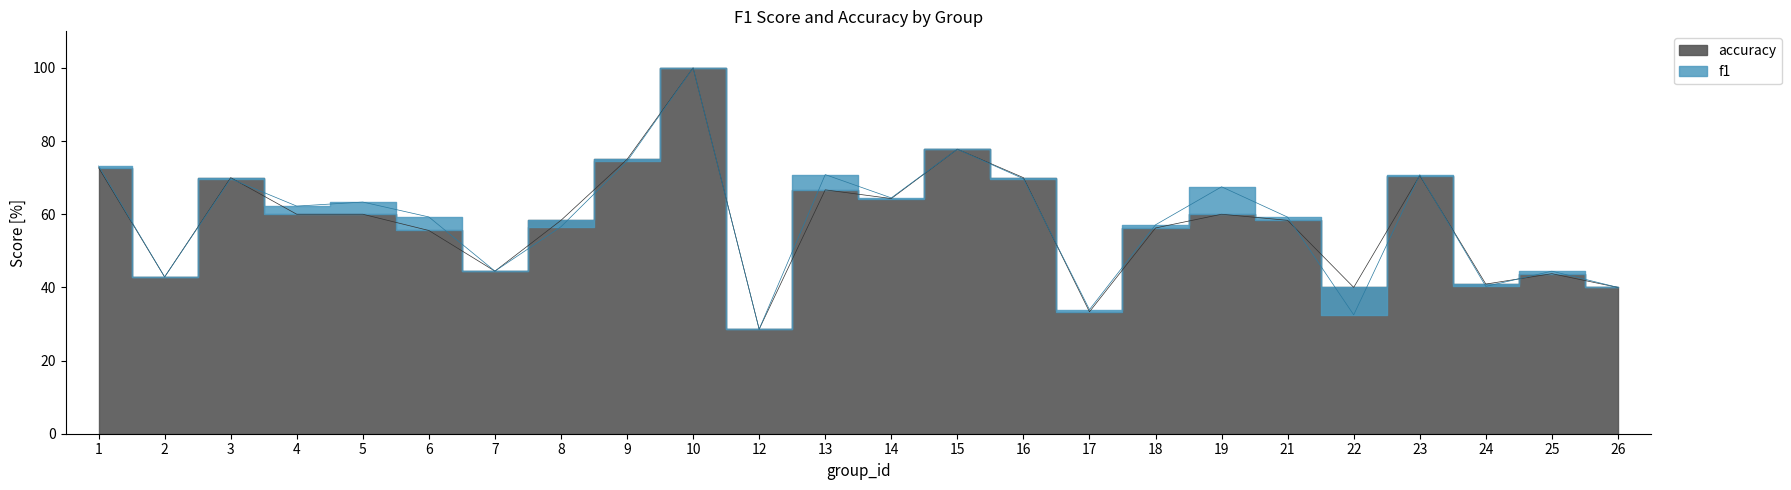

How many data points in f1 are above 62?

12